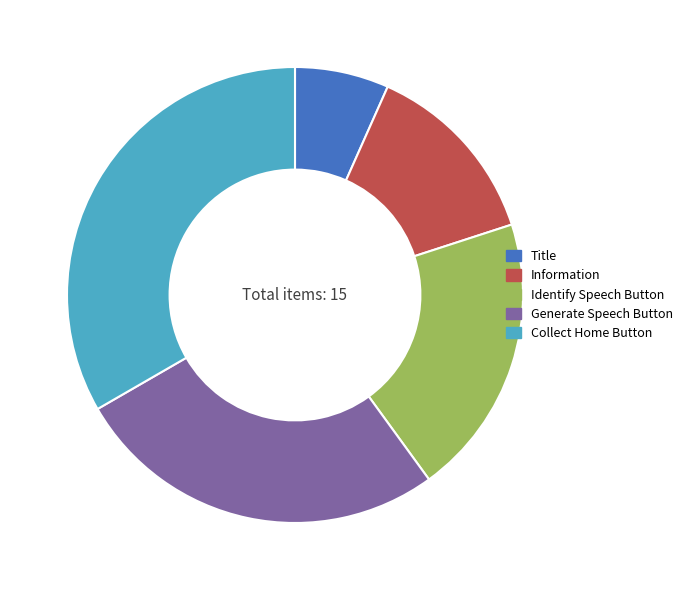

How many slices are in this pie chart?

5